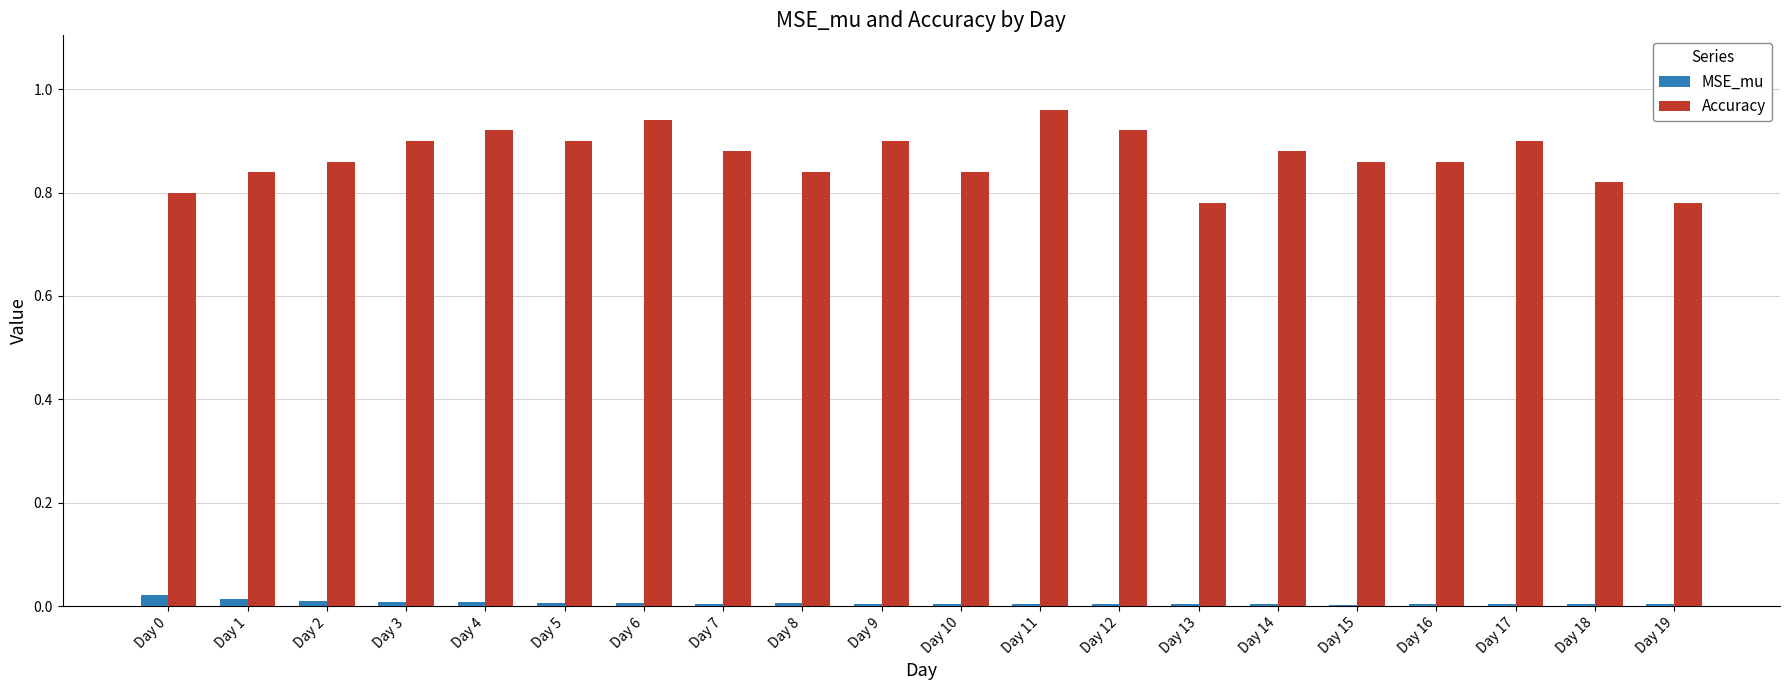

List the series in order of their peak value, lowest first.

MSE_mu, Accuracy